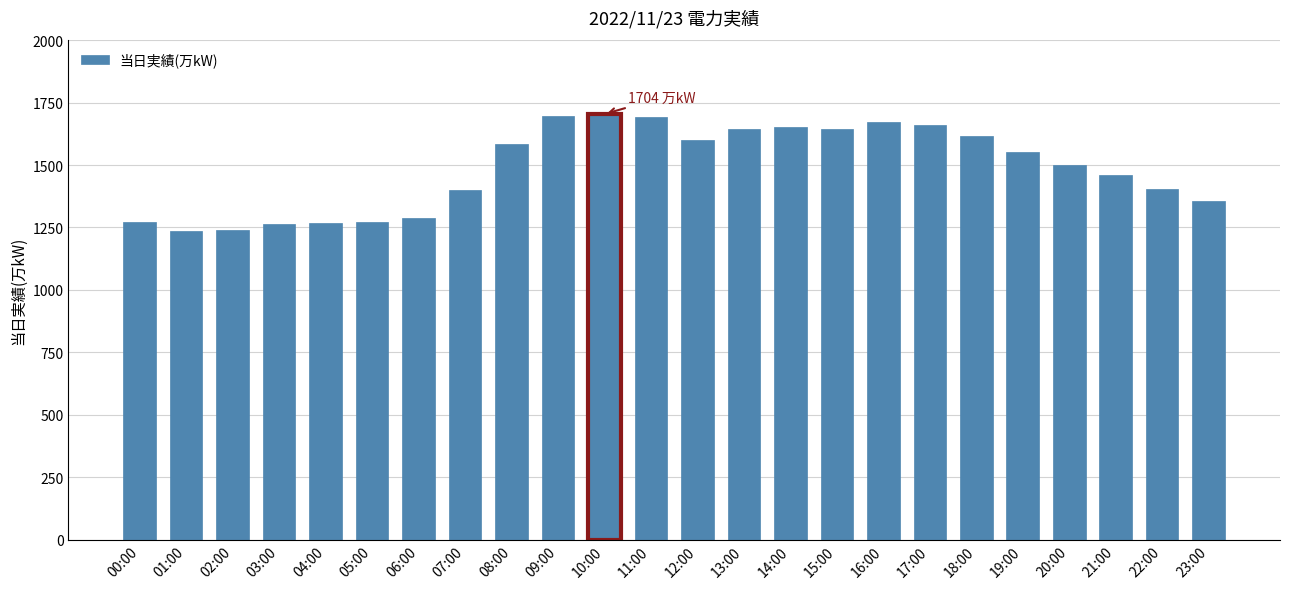

Approximately how many times larger is the value at 05:00 compared to 03:00?

1.0